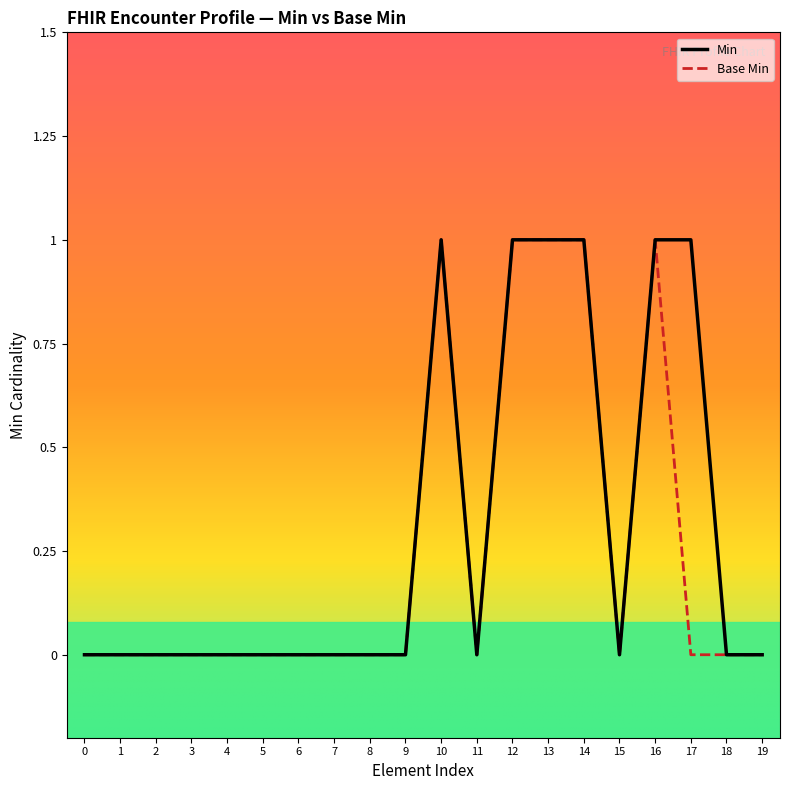

The value of Base Min at 15 is 0. True or false?

True